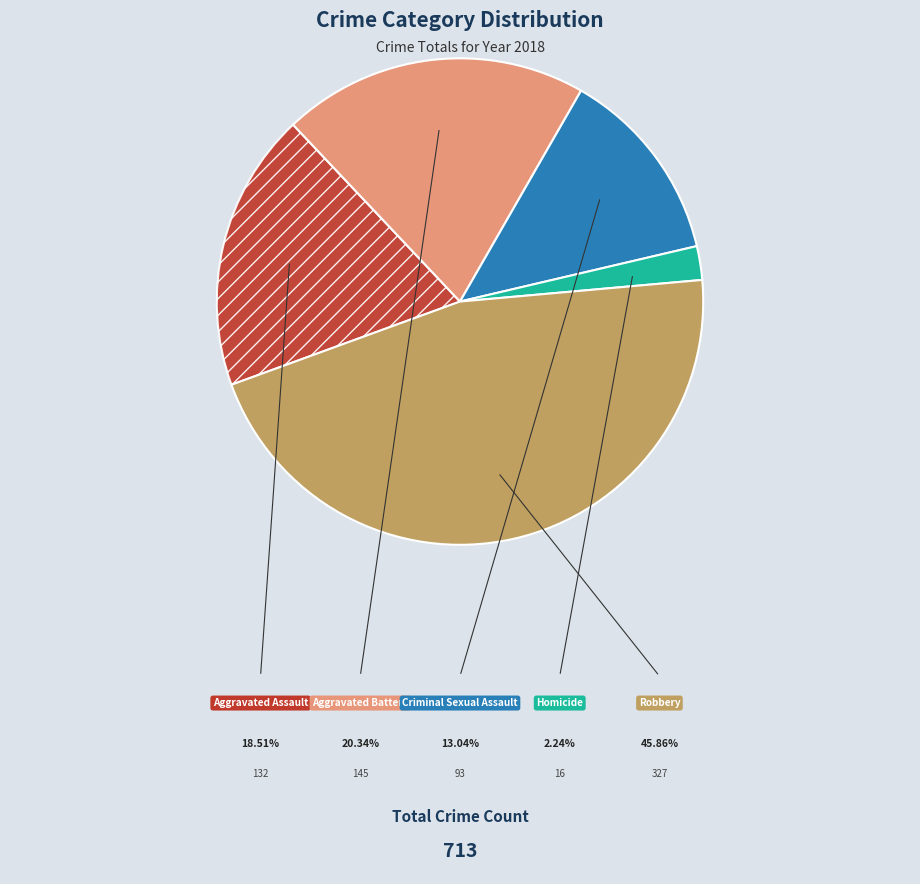

What percentage is NOT represented by Aggravated Battery?

79.7%